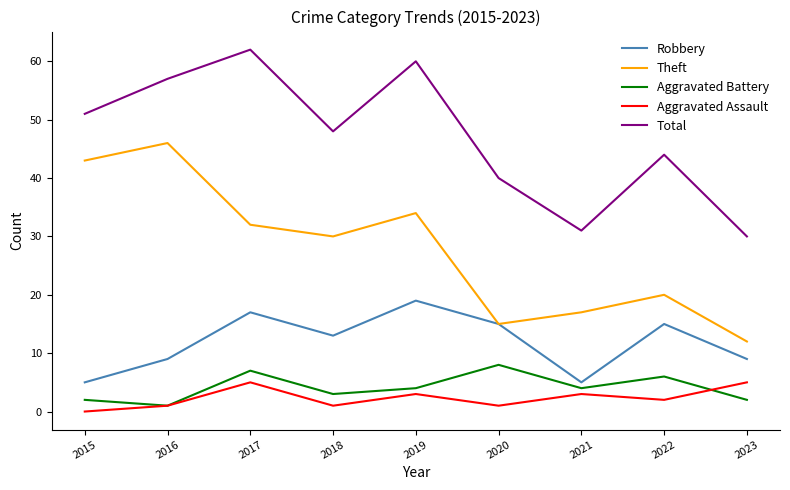

Count the Aggravated Battery values in the range 2 to 6.

6